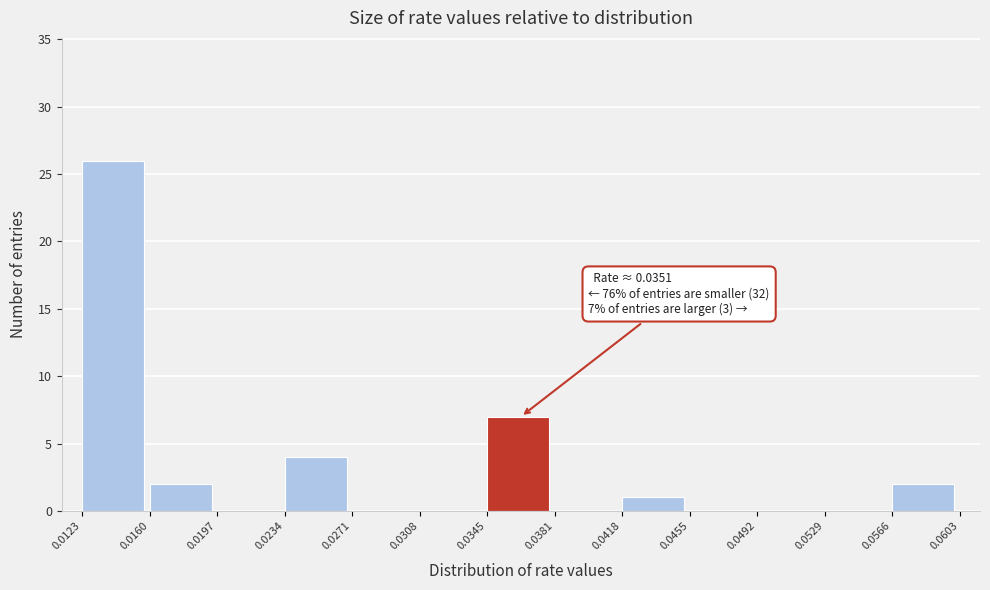

Which range on the x-axis has the tallest bar?

0.0123 to 0.0160